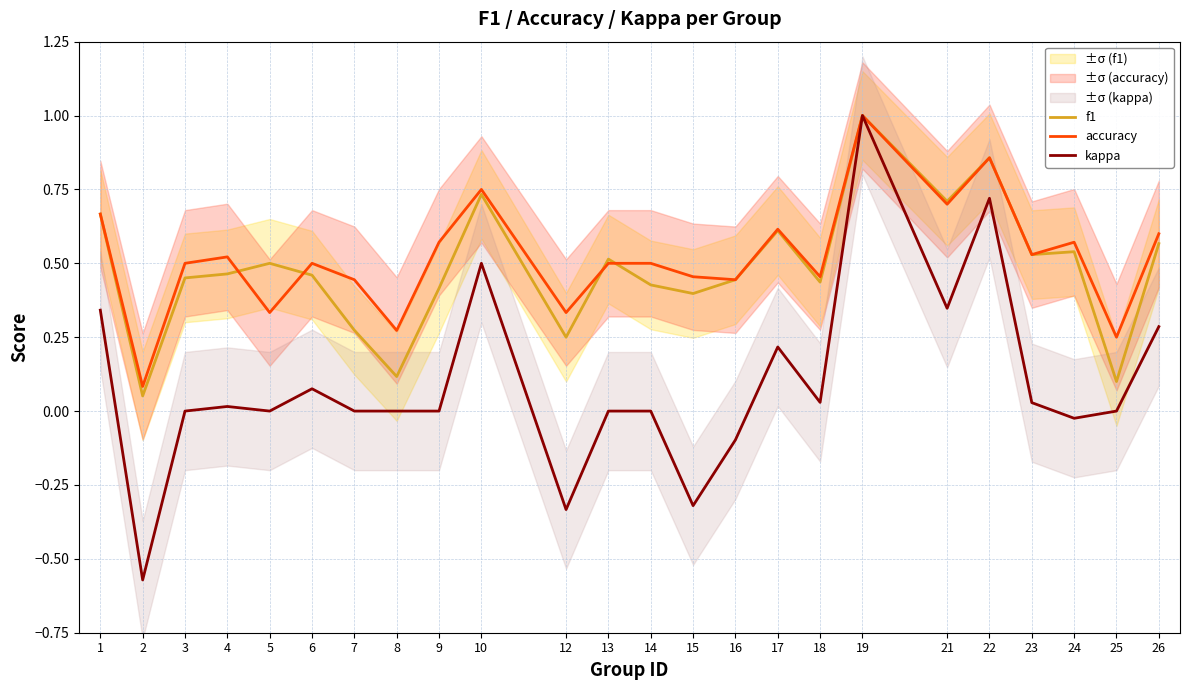

What is the difference between the second highest and minimum values in the f1 series?

0.8